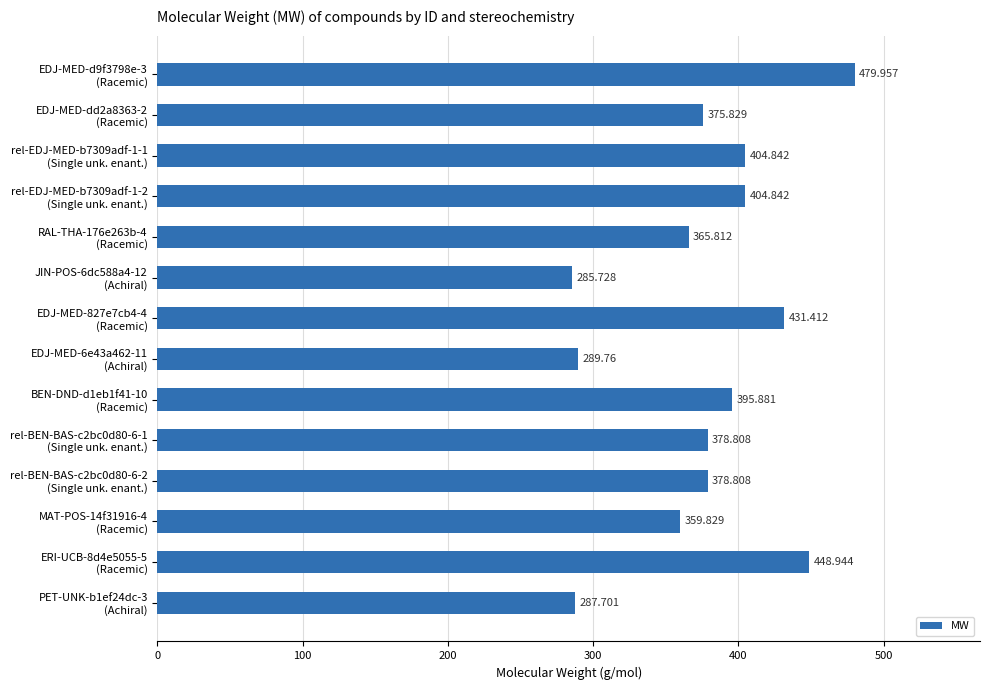

What is the average value?

377.7